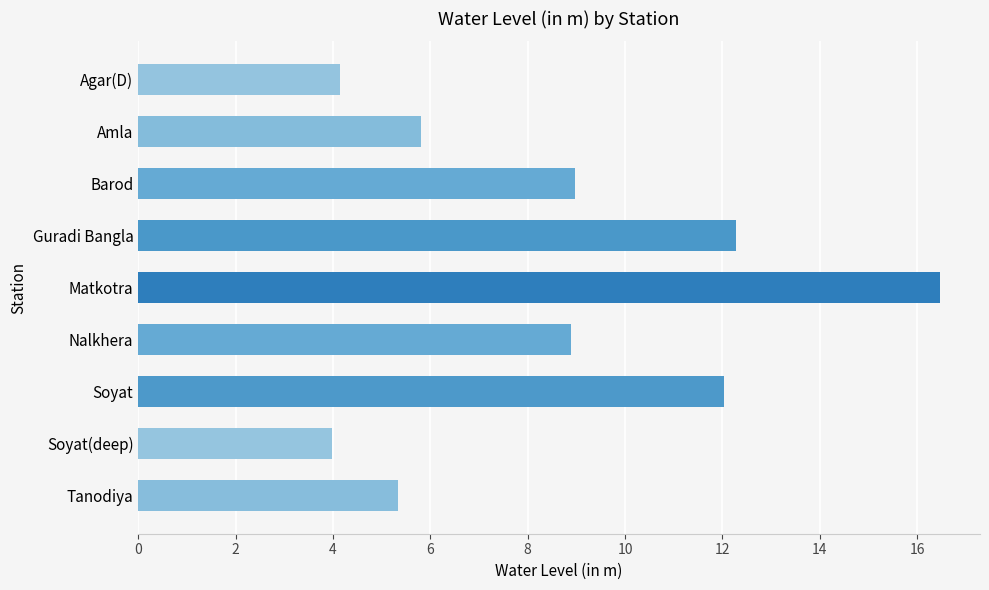

Which label corresponds to the largest value in the chart?

Matkotra